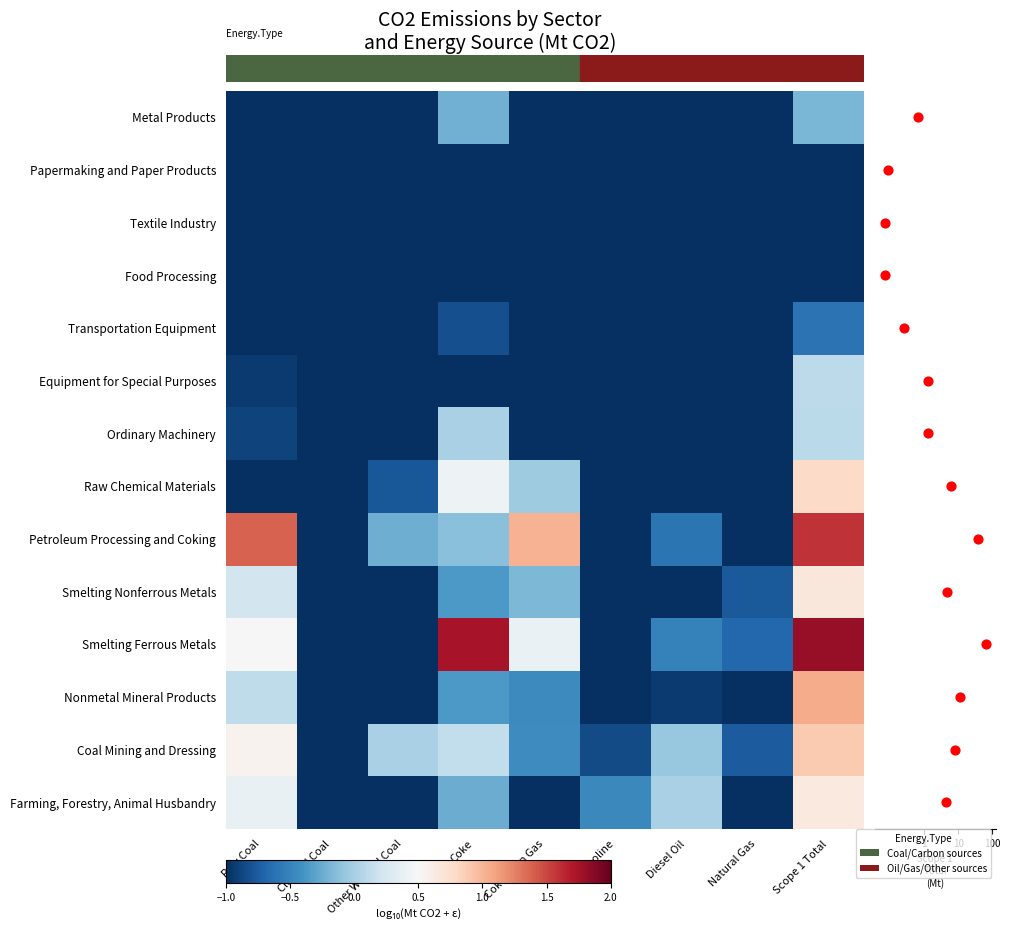

How many categories are shown in the chart?

9